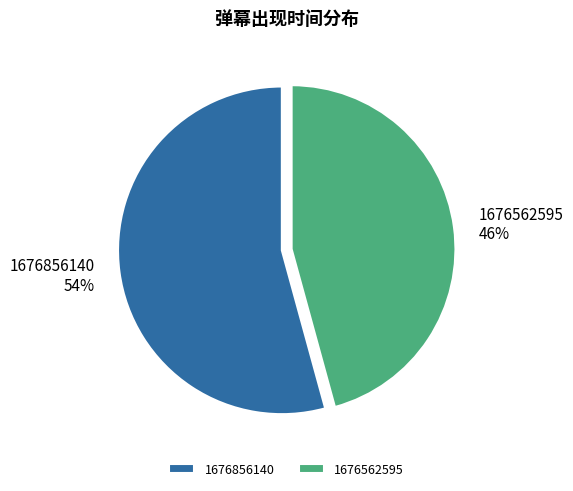

Is the sum of 1676856140 and 1676562595 greater than half?

Yes